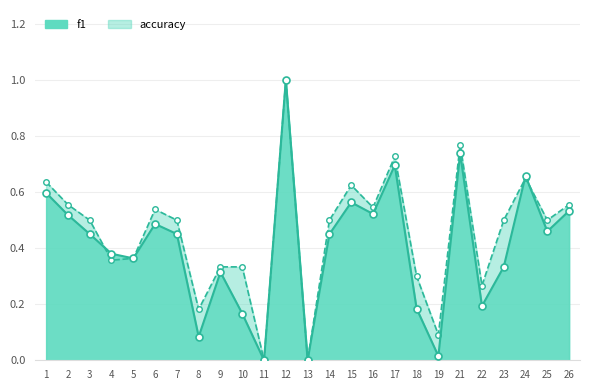

What are all the series names shown in the legend?

f1, accuracy